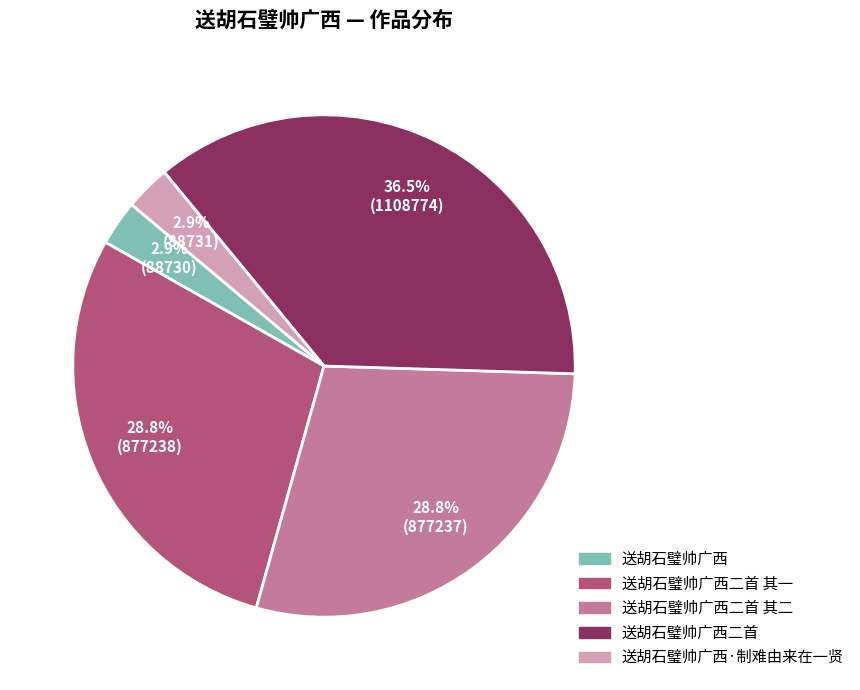

Does any single category account for the majority?

No